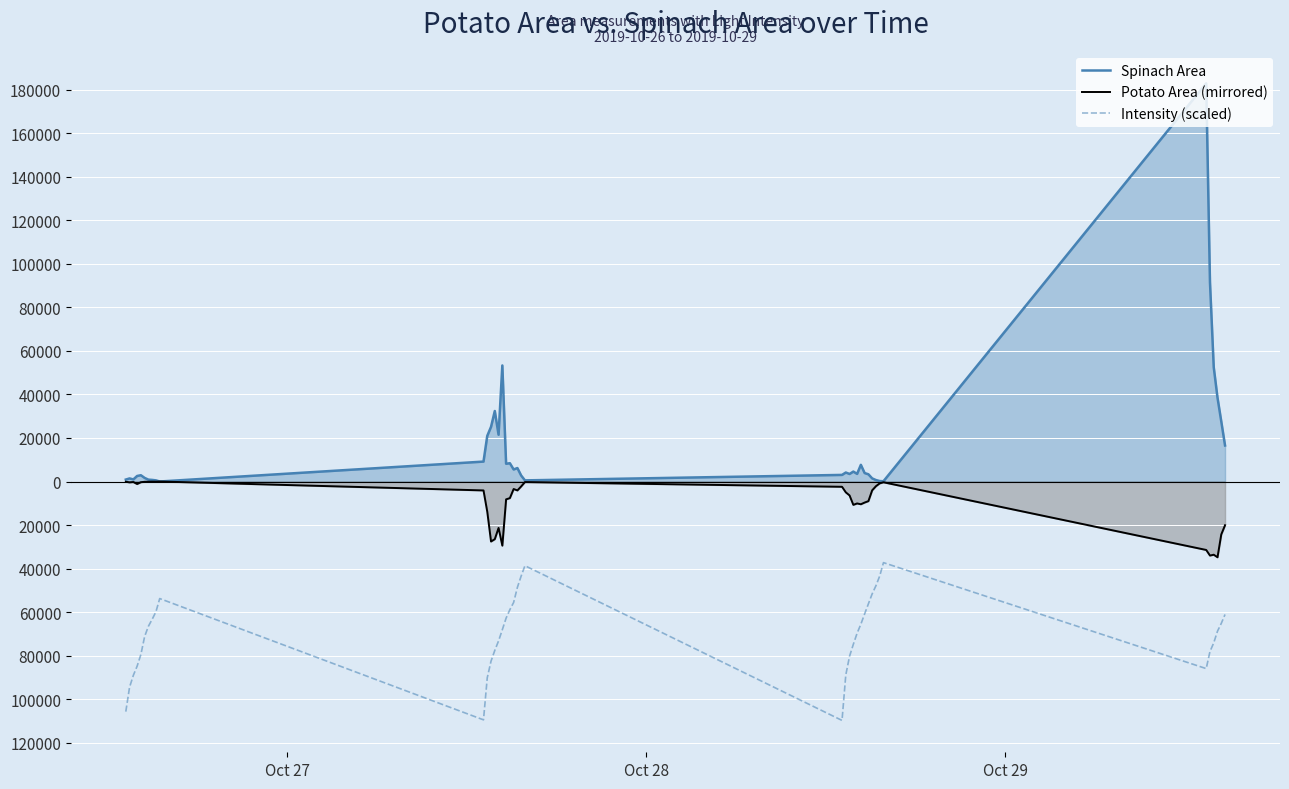

True or false: Potato Area (mirrored) and Spinach Area intersect in this chart.

False